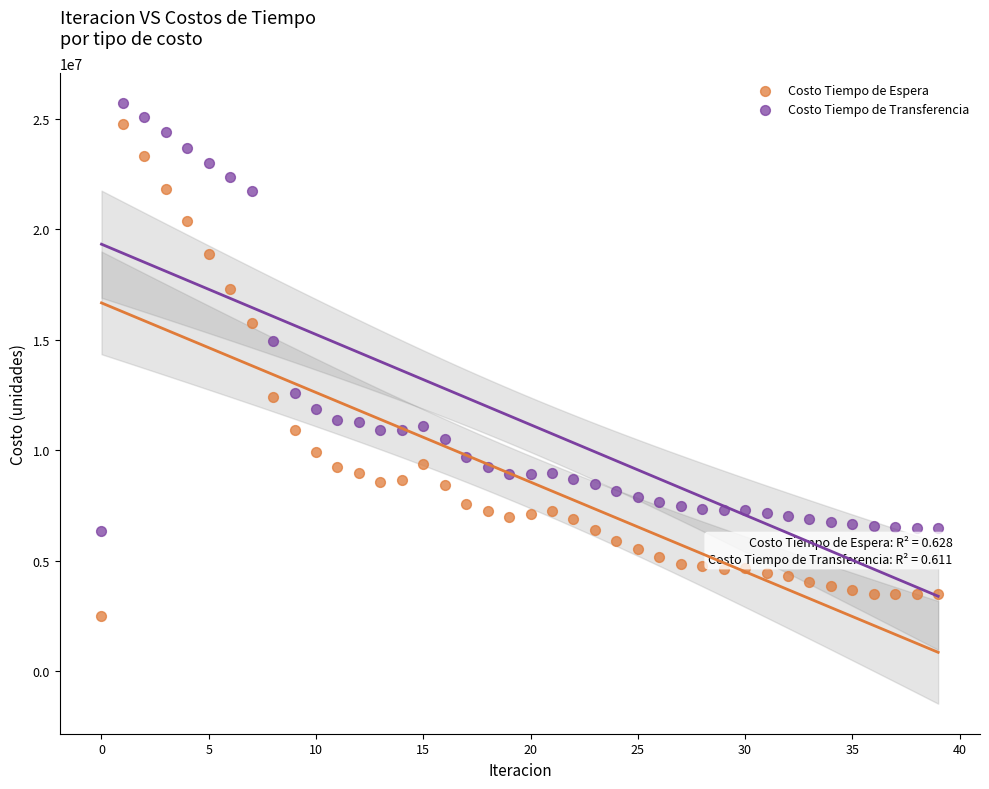

Across all data points, what is the range of Y values (max minus min)?

23233684.4